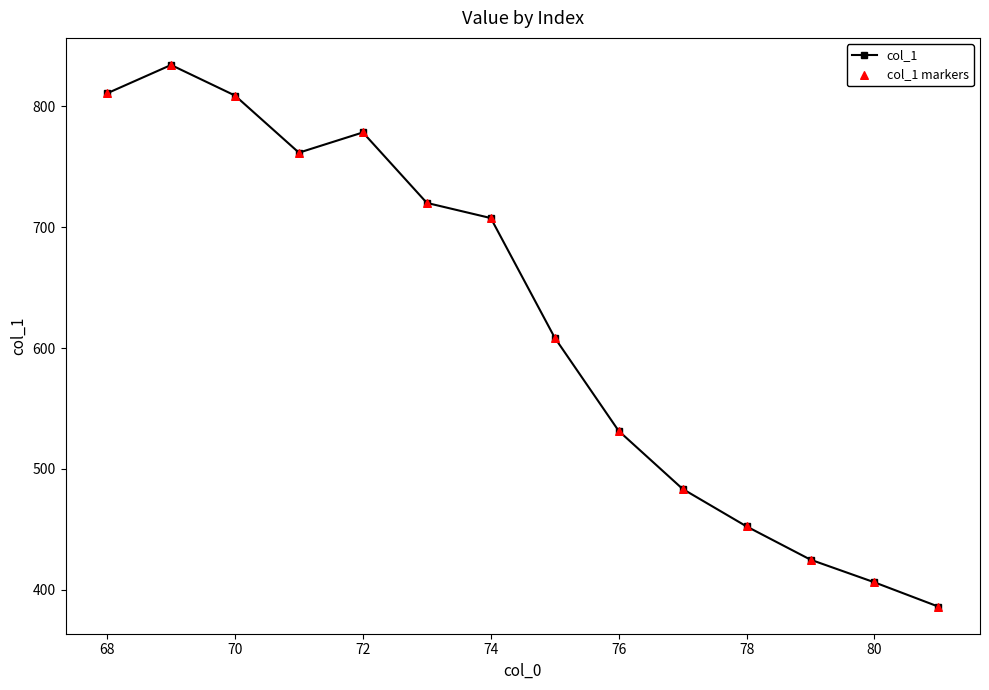

What is the value of the 7th point from the left?

707.5